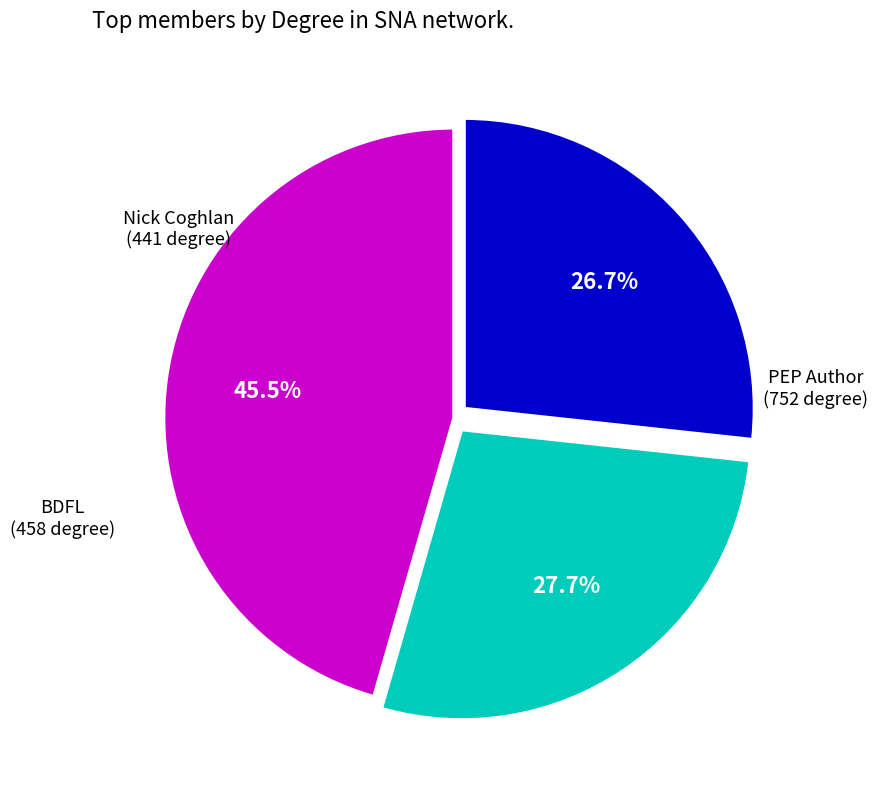

Is there a majority slice in this chart?

No